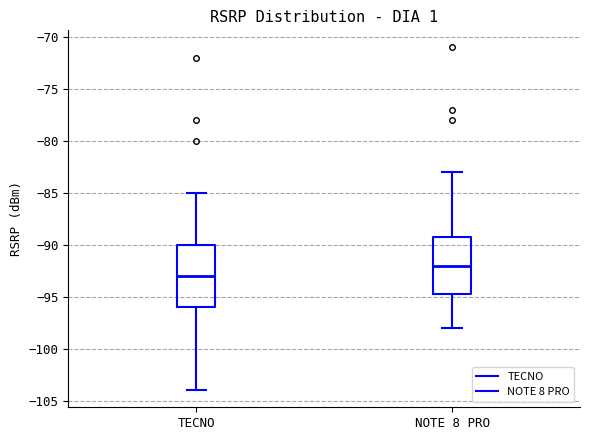

Reading left to right, read every box against the y-axis: the position of its median line, the range the box covers, and the ends of its whiskers. The values are not printed on the chart, so give them approximately, as read against the axis.

TECNO: median -93.0, box -96.0 to -90.0, whiskers -104.0 to -85.0
NOTE 8 PRO: median -92.0, box -94.5 to -89.0, whiskers -98.0 to -83.0